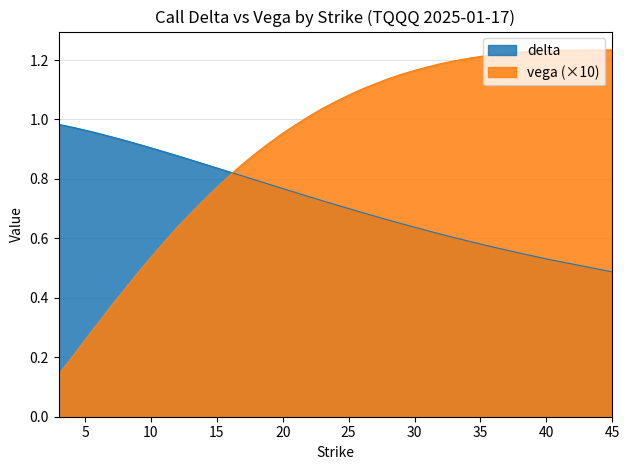

At which label is delta_abs closest to 0?

45